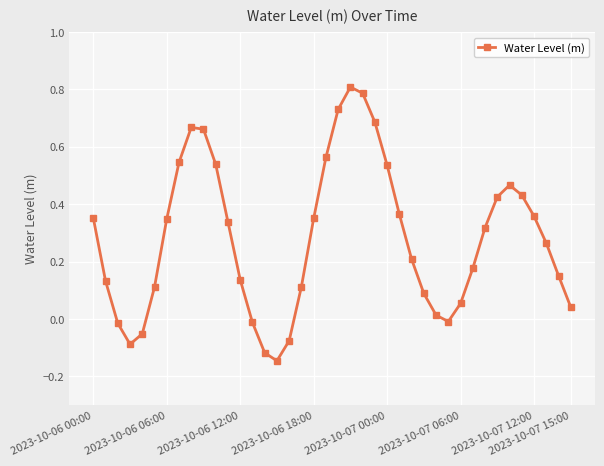

How many values are below 0?

8